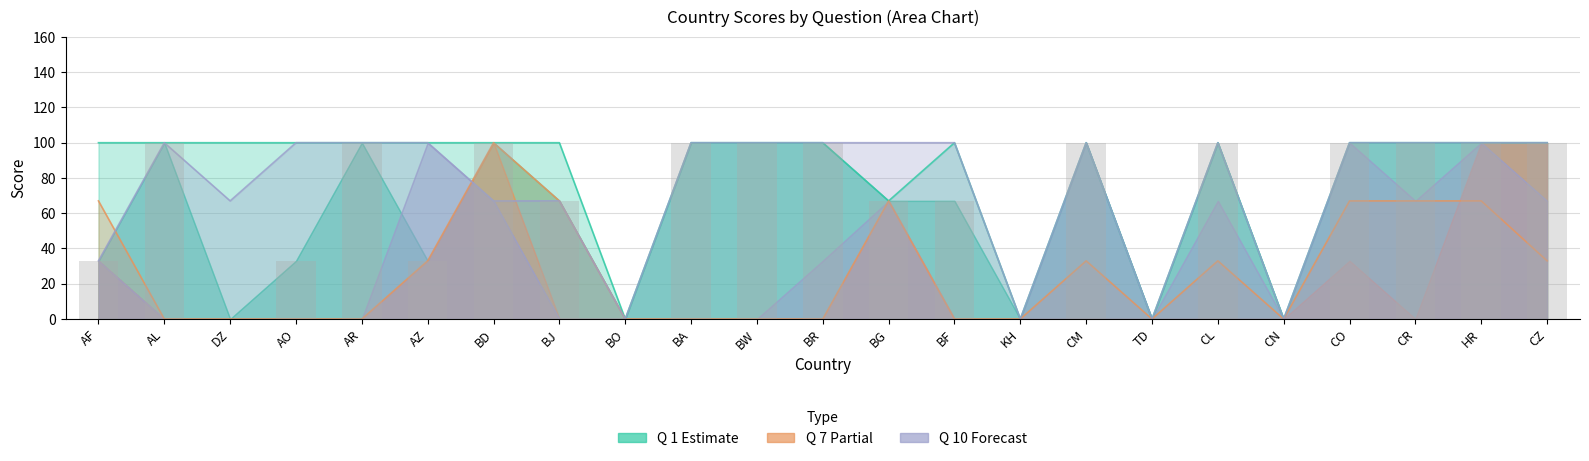

What is the sum of all Q 1 line values?

1867